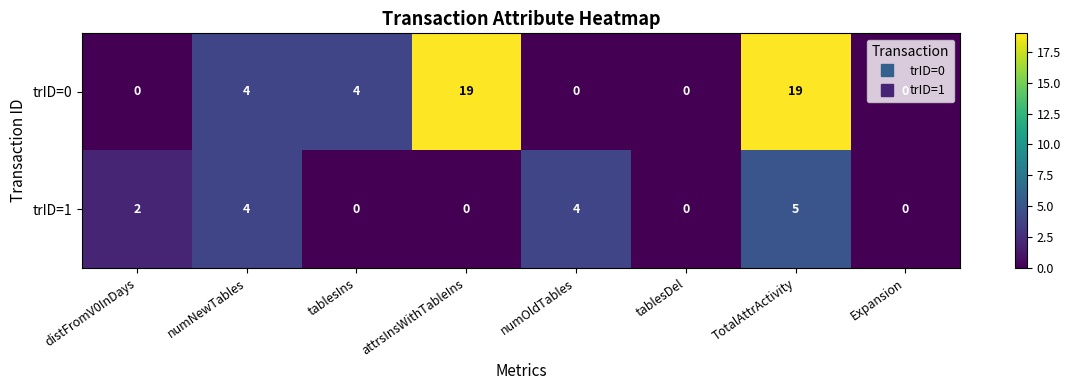

What is the greatest value displayed?

19